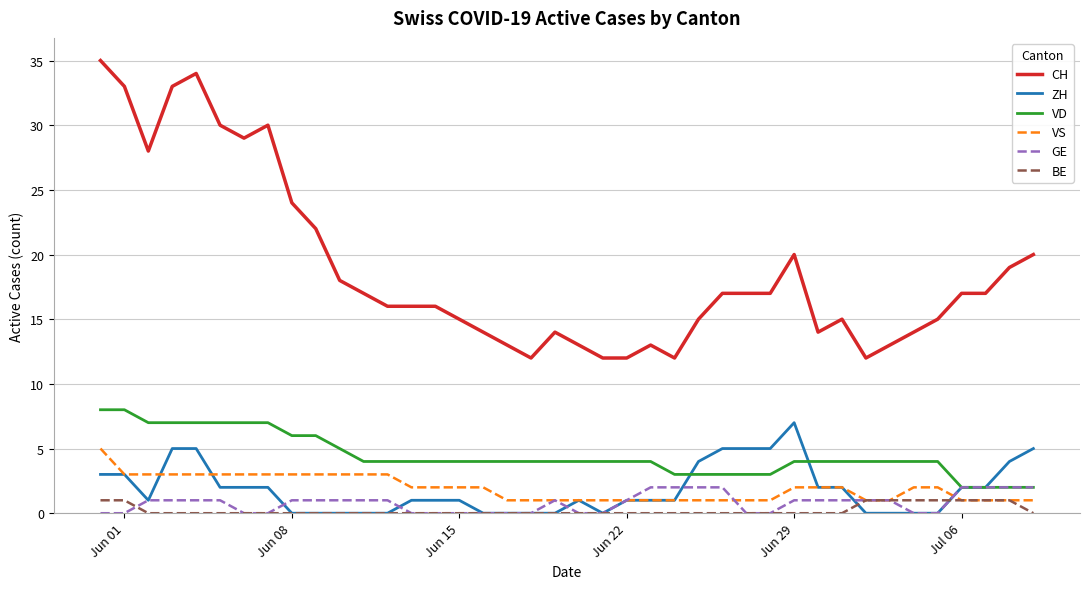

Is this an area chart (filled region under the line)?

No